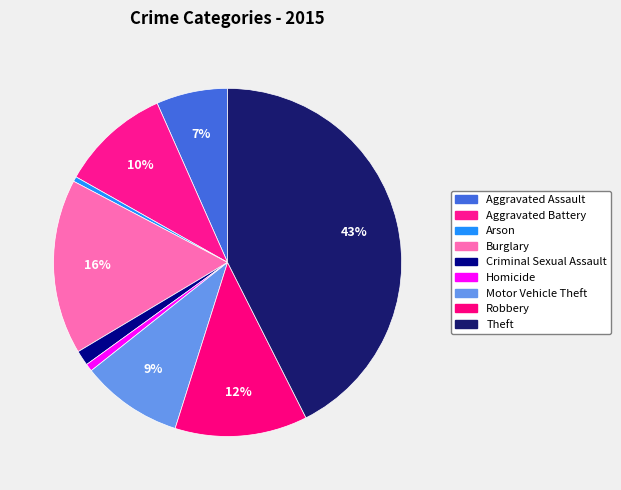

Is Aggravated Assault the majority of the pie?

No